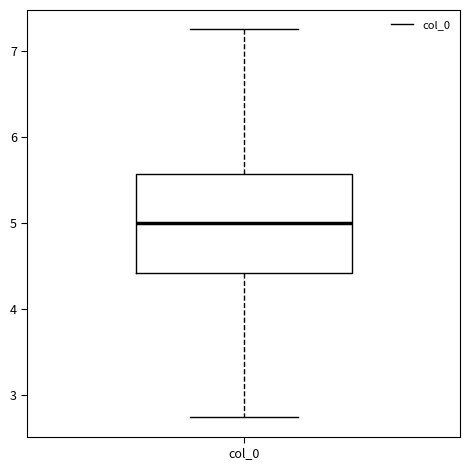

Transcribe this box plot: give where the median line is, the range the box spans, and where the two whiskers end, as read against the y-axis. The values are not printed on the chart, so give them approximately, as read against the axis.

median 5.0, box 4.4 to 5.6, whiskers 2.7 to 7.3